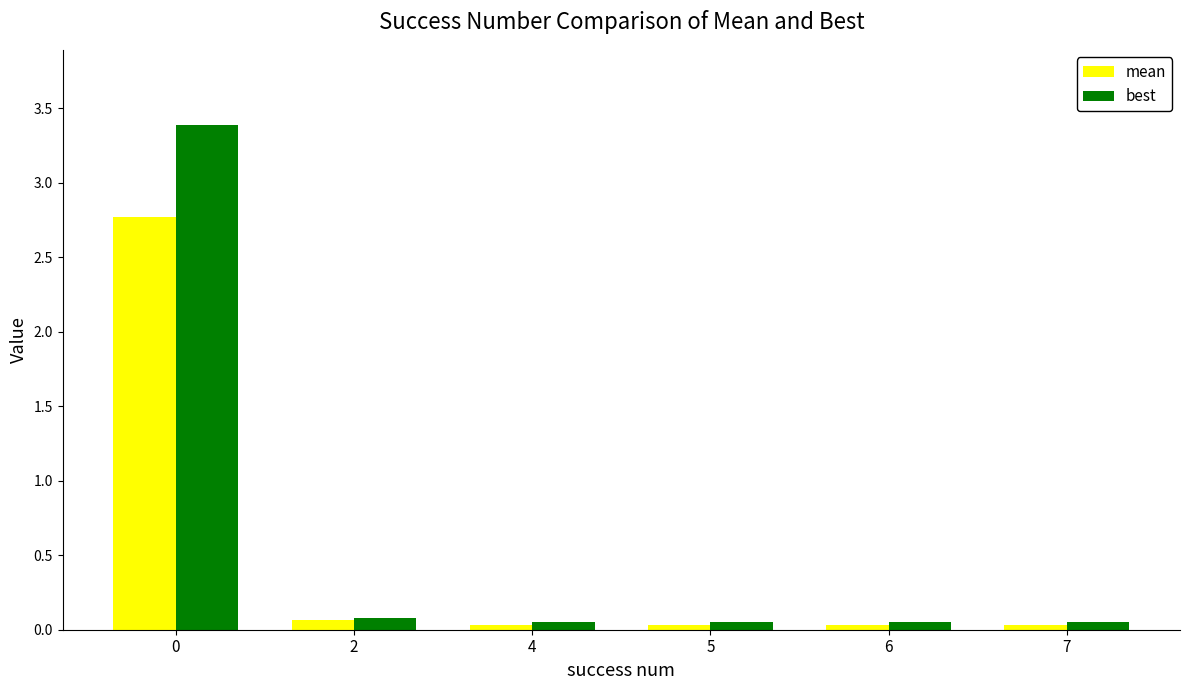

The mean series shows 0.0 at 4. True or false?

True